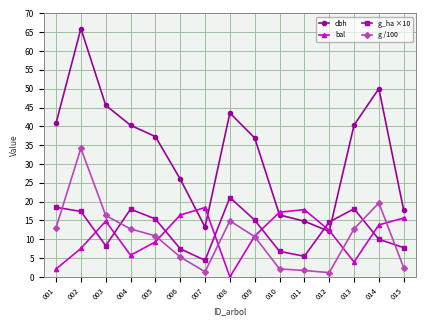

Between which two adjacent categories do bal and g /100 first intersect?

005 and 006